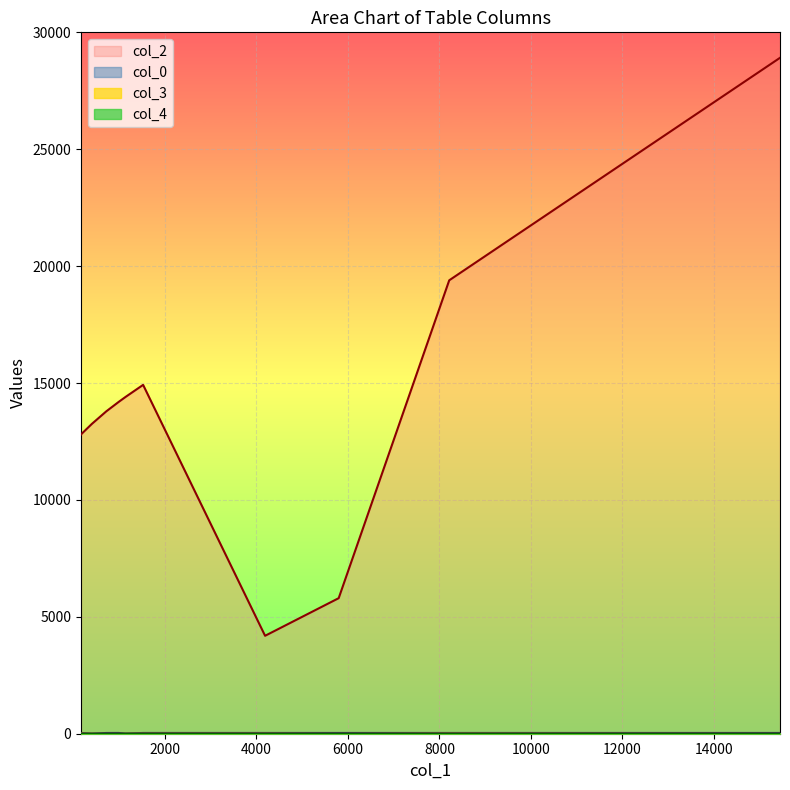

The col_3 series shows 0 at 1139. True or false?

True